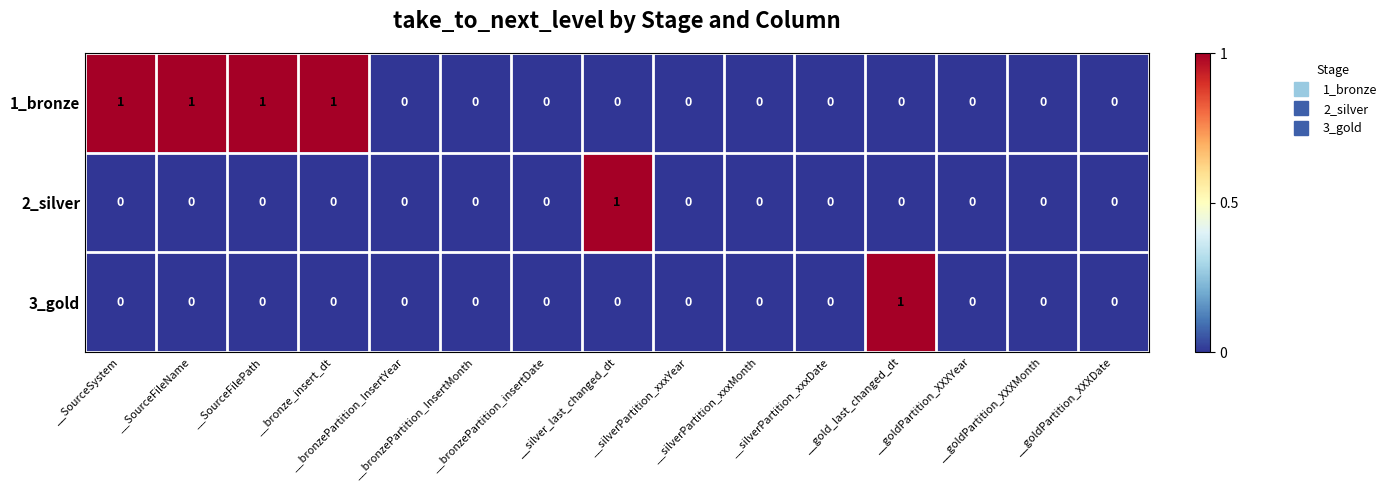

Which series has the largest total across all categories?

1_bronze